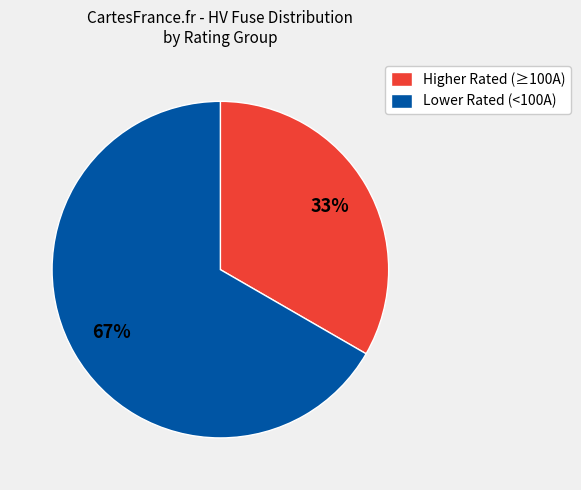

Is the sum of Lower Rated (<100A) and Higher Rated (≥100A) greater than half?

Yes